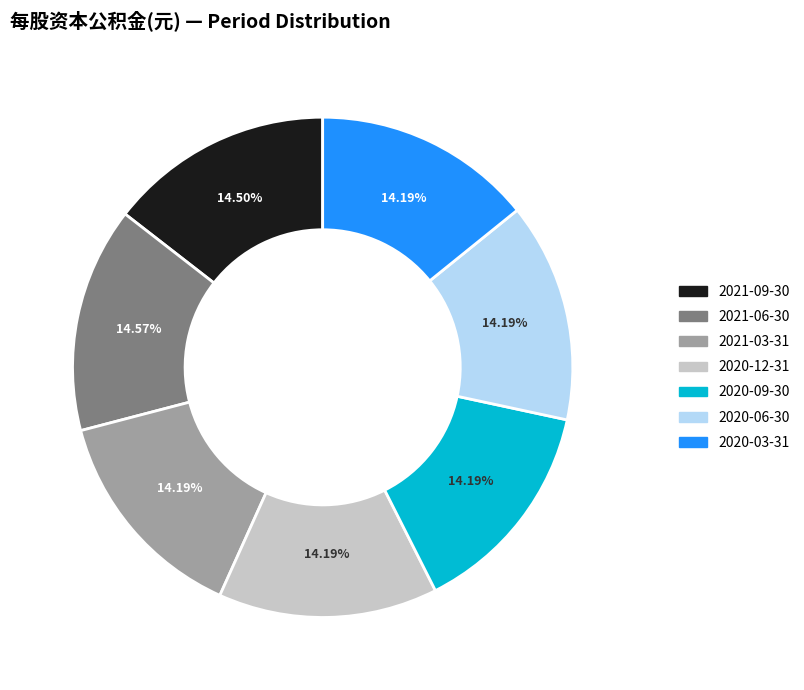

Do 2021-09-30 and 2020-09-30 together represent more than half of the pie?

No